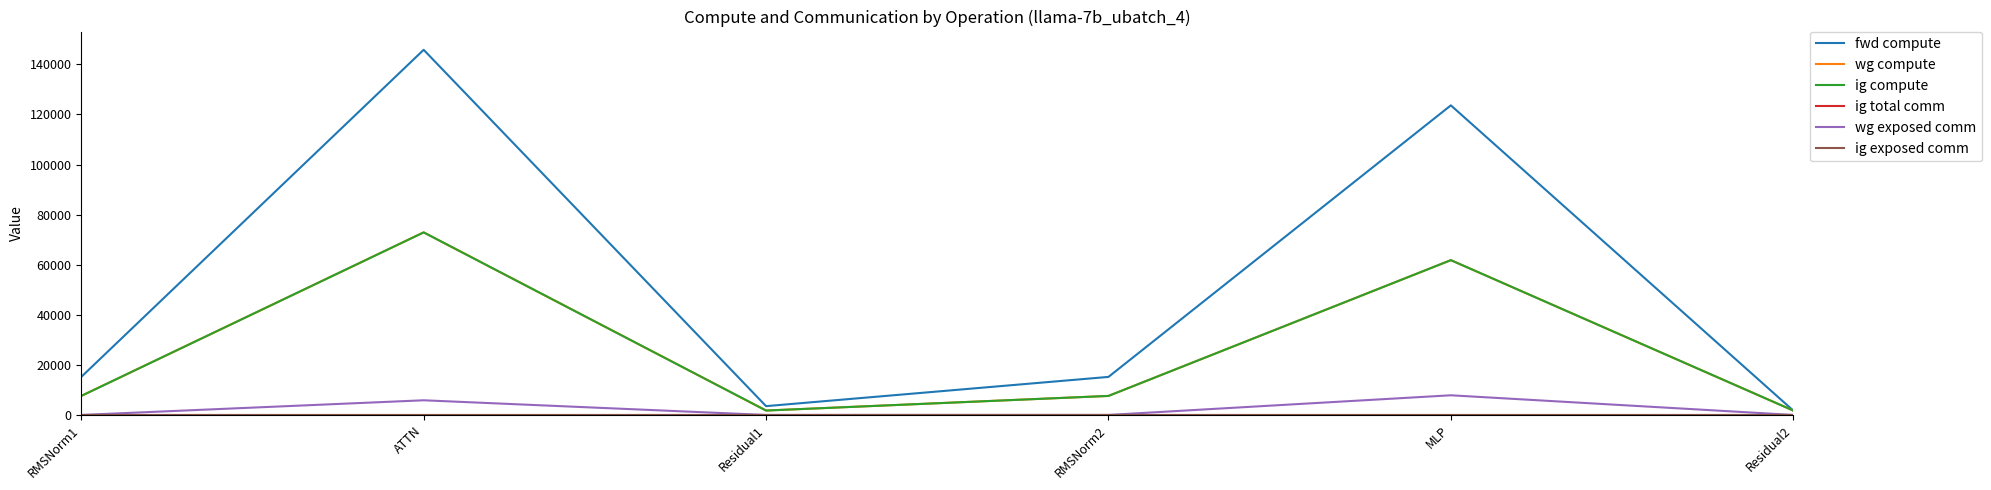

Does the chart have visible grid lines?

No